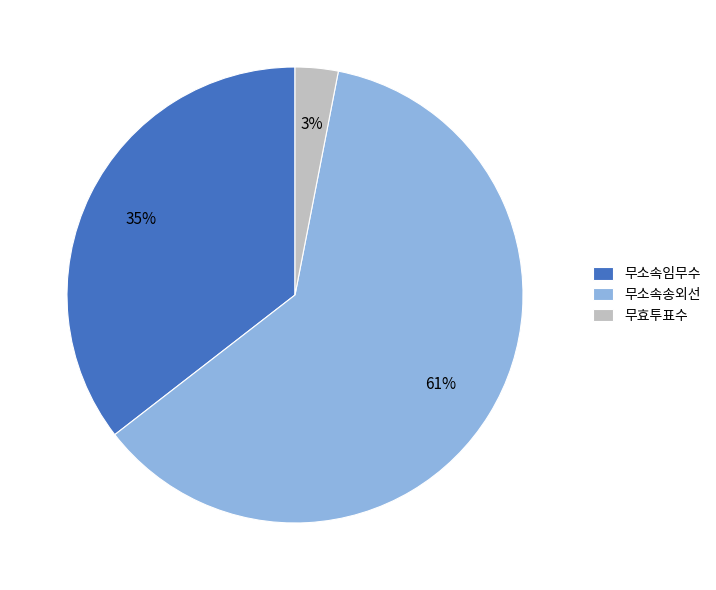

What is the smallest slice in the pie chart?

무효투표수